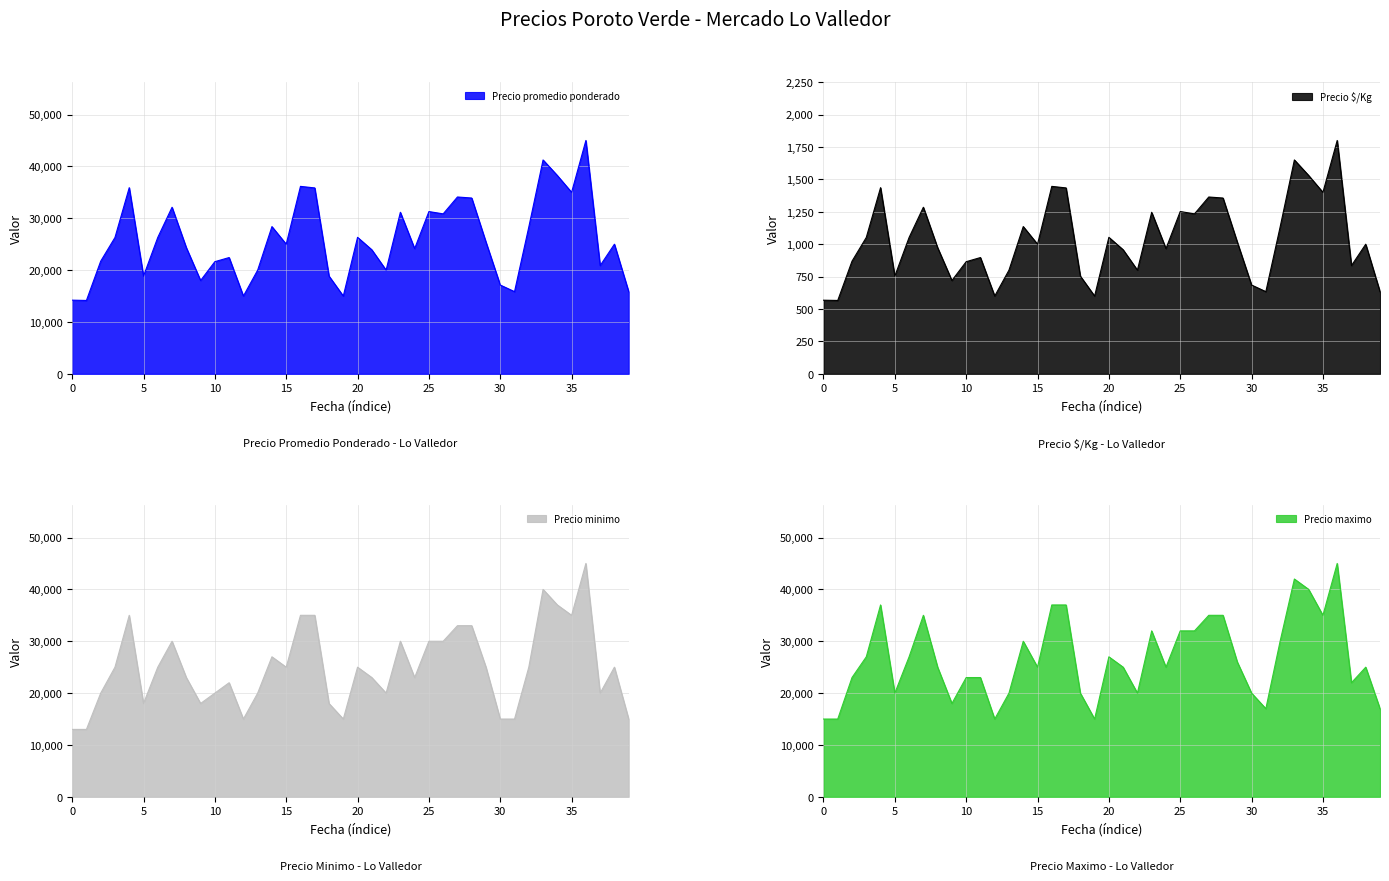

True or false: Precio promedio ponderado and Precio maximo cross at least once.

False